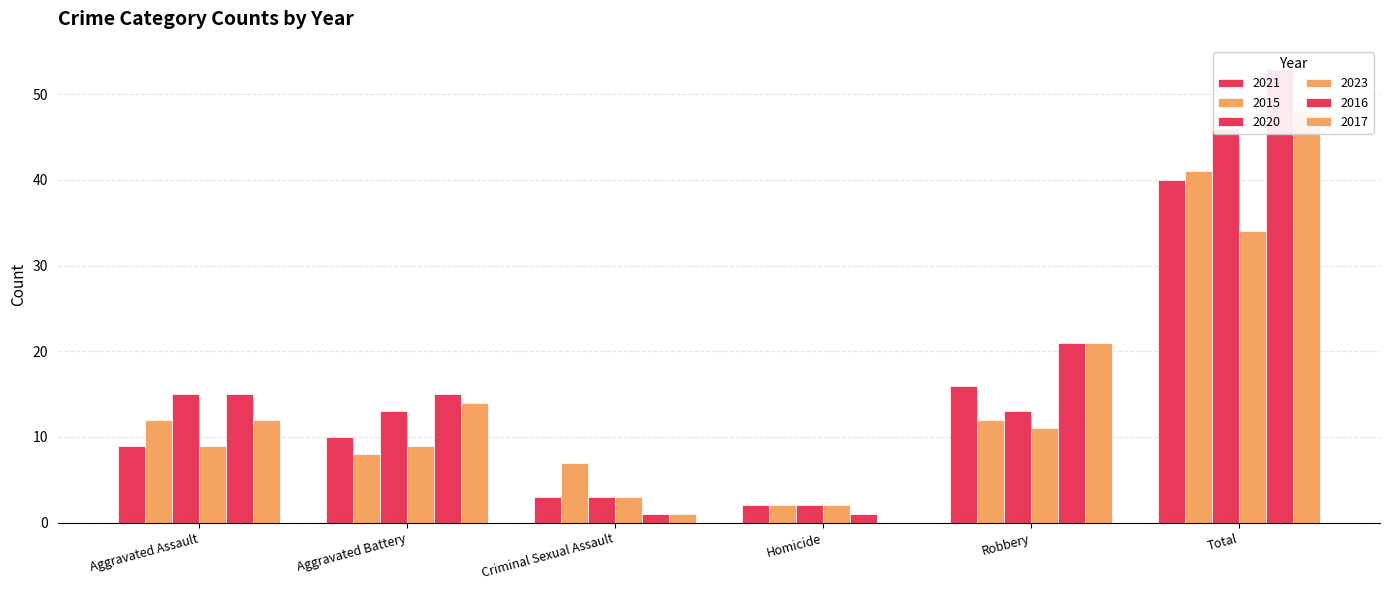

True or false: 2015 has a value of 8 at Aggravated Battery.

True